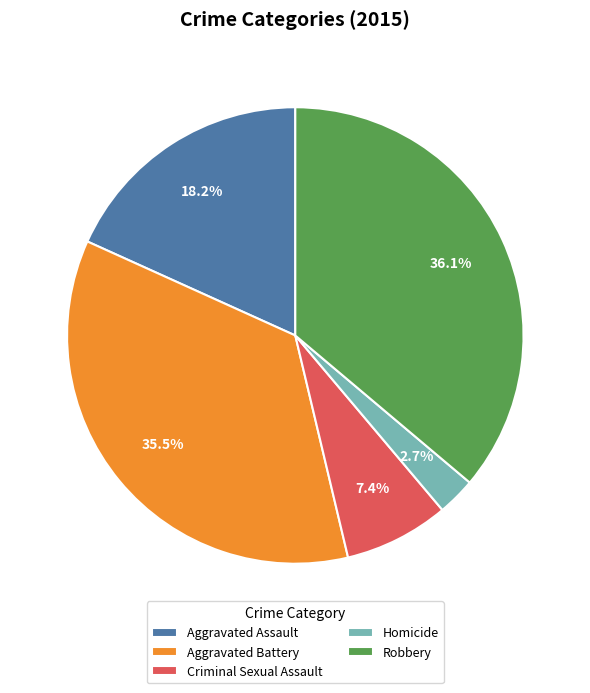

Which has a higher value, Aggravated Assault or Robbery?

Robbery